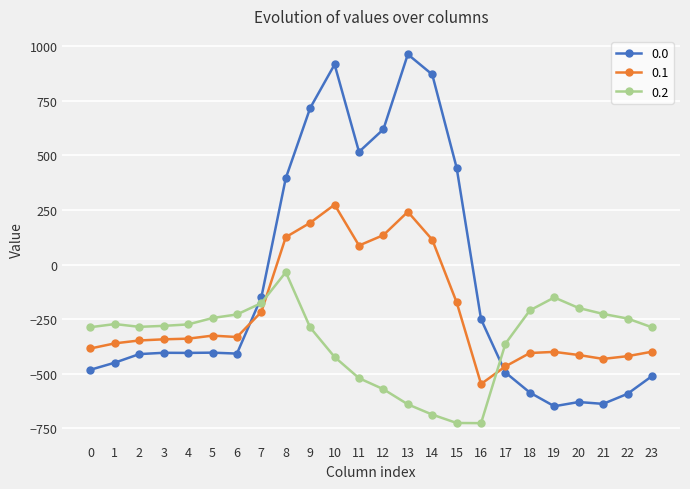

At how many categories does at least one series exceed 652?

4